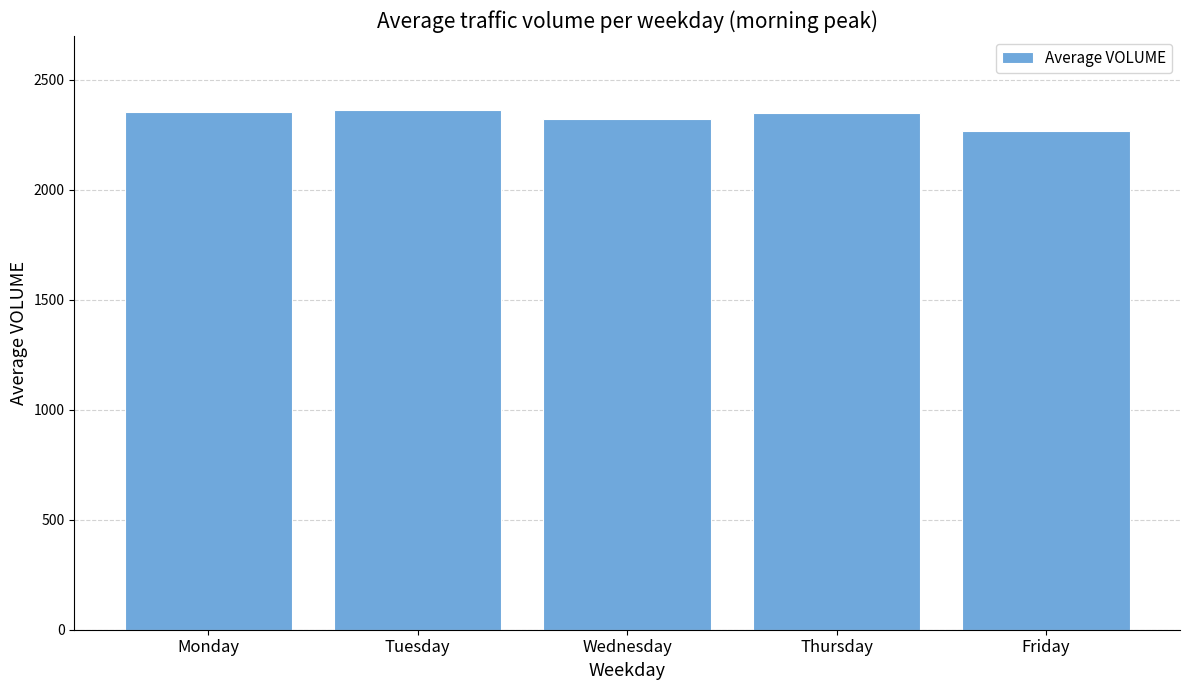

What is the smallest value displayed?

2266